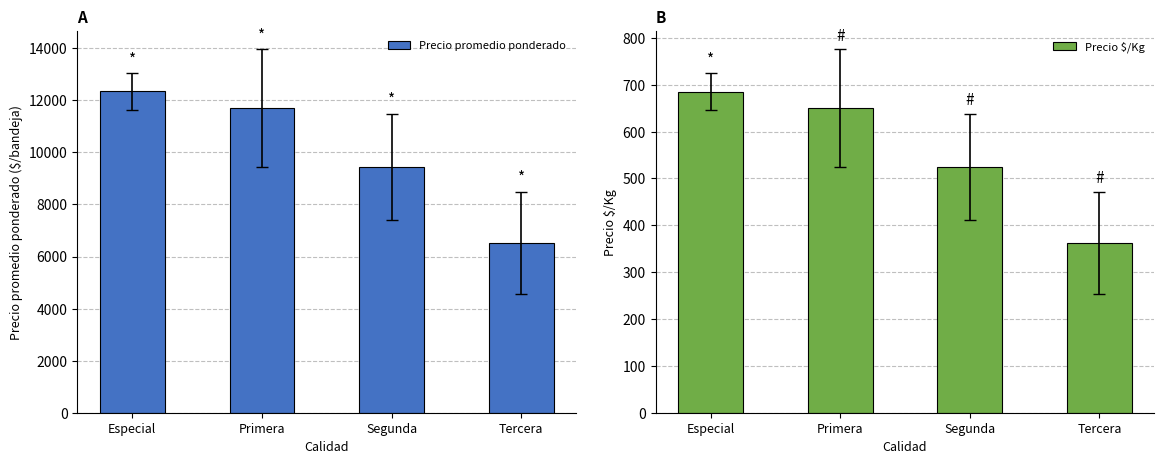

At which label is Precio promedio ponderado closest to 9440?

Segunda